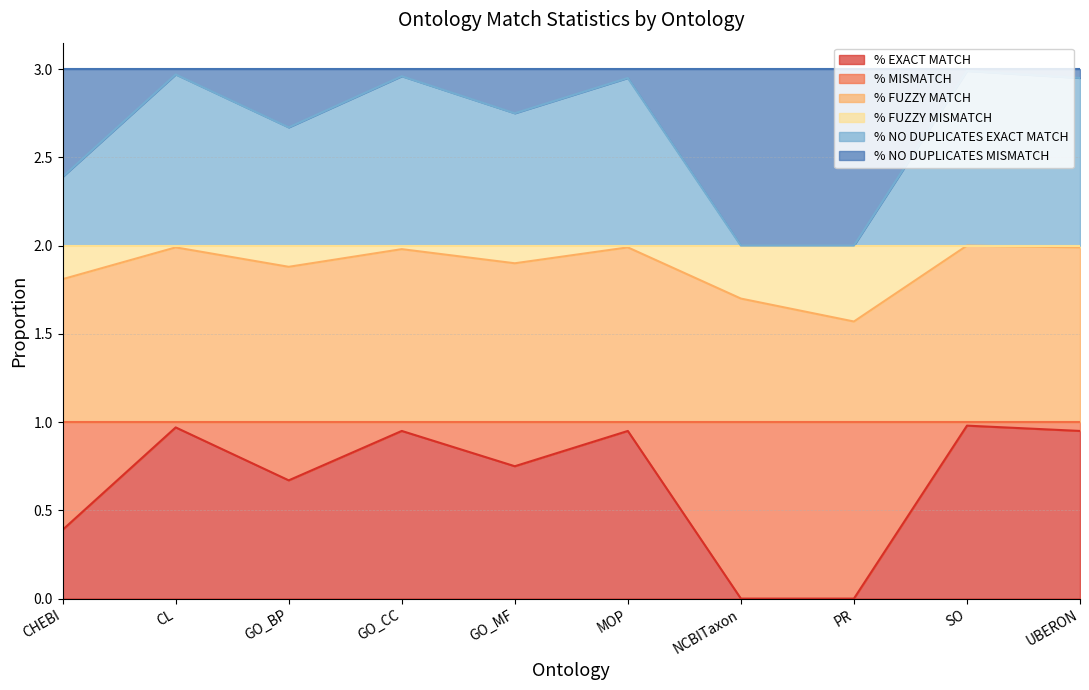

What is the label of the 4th point from the left?

GO_CC